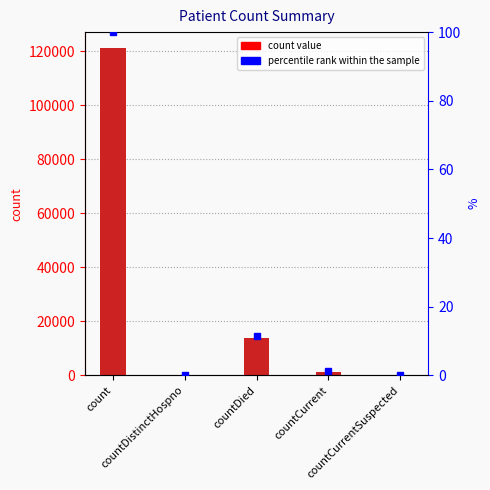

List the labels in order of value, largest first.

count, countDied, countCurrent, countDistinctHospno, countCurrentSuspected